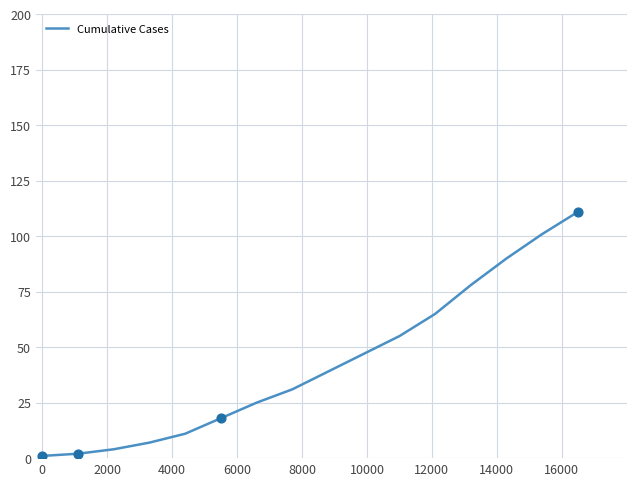

What is the maximum value shown in the chart?

111